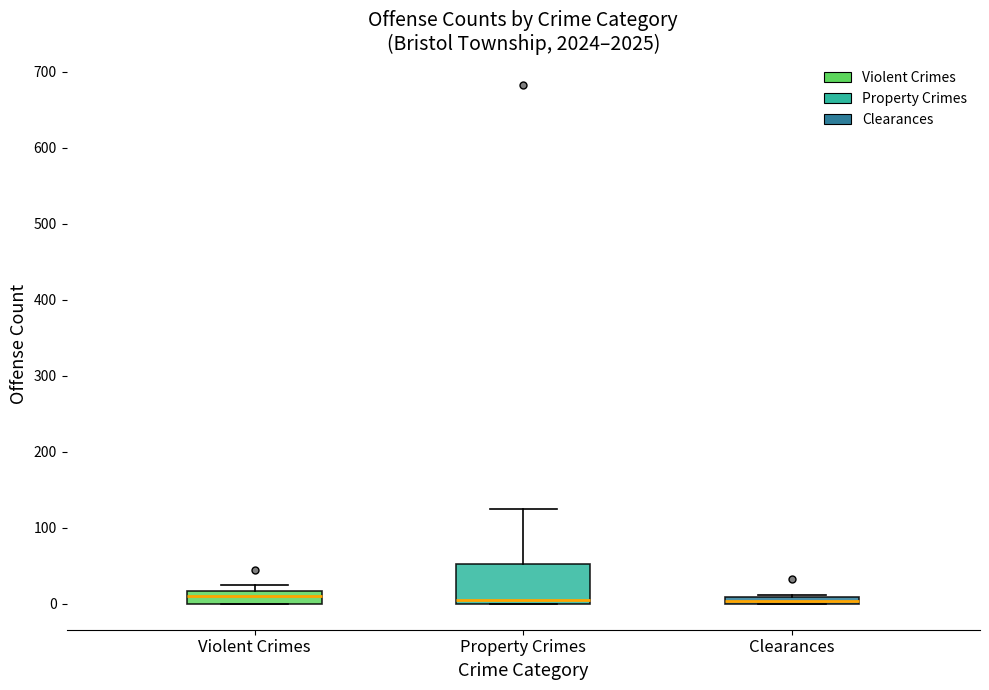

Comparing the boxes themselves (not the whiskers), which one is the tallest?

Property Crimes